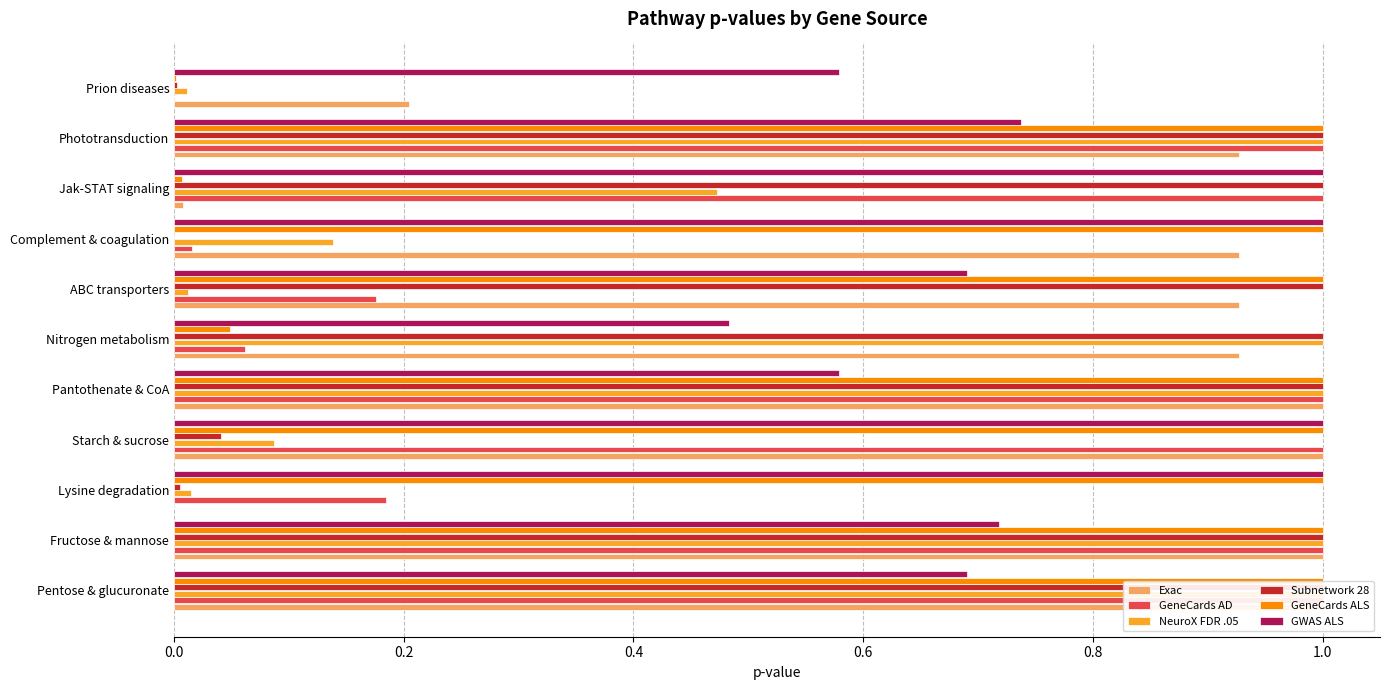

How many GWAS ALS values are between 0 and 1?

11